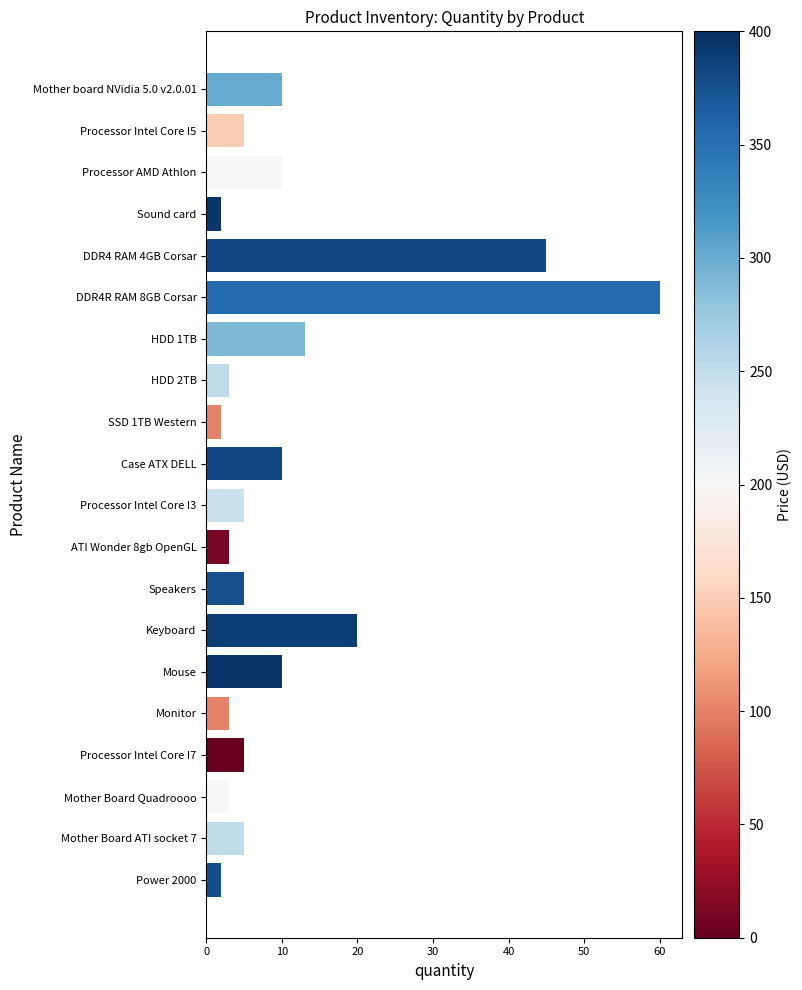

Reading bottom to top, what are all the values shown in this chart?

2	5	3	5	3	10	20	5	3	5	10	2	3	13	60	45	2	10	5	10